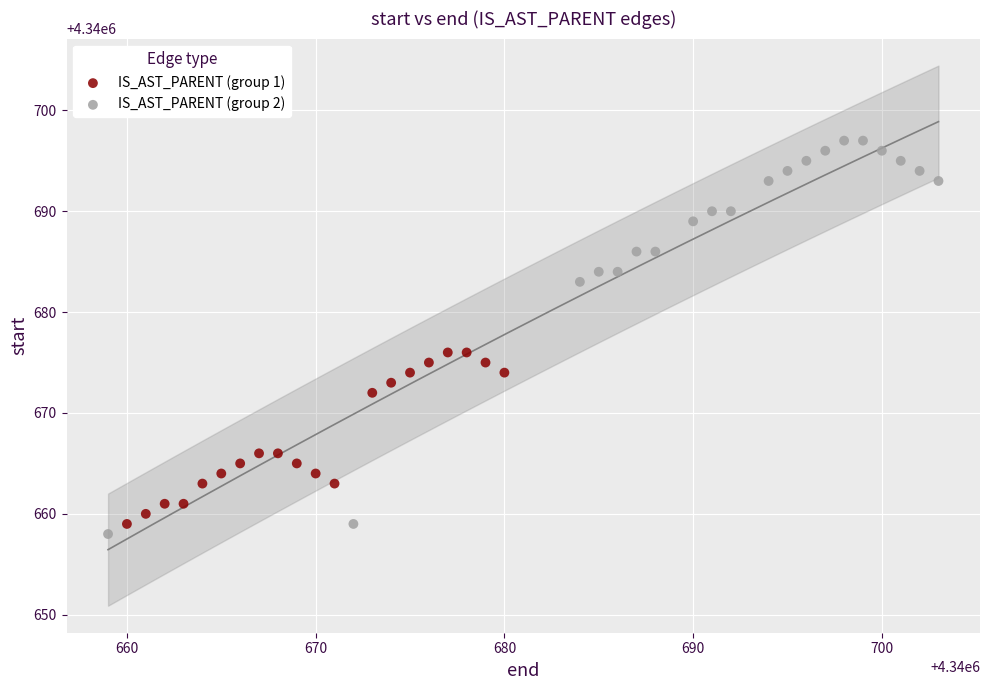

What are all the series names shown in the legend?

IS_AST_PARENT (group 1), IS_AST_PARENT (group 2)